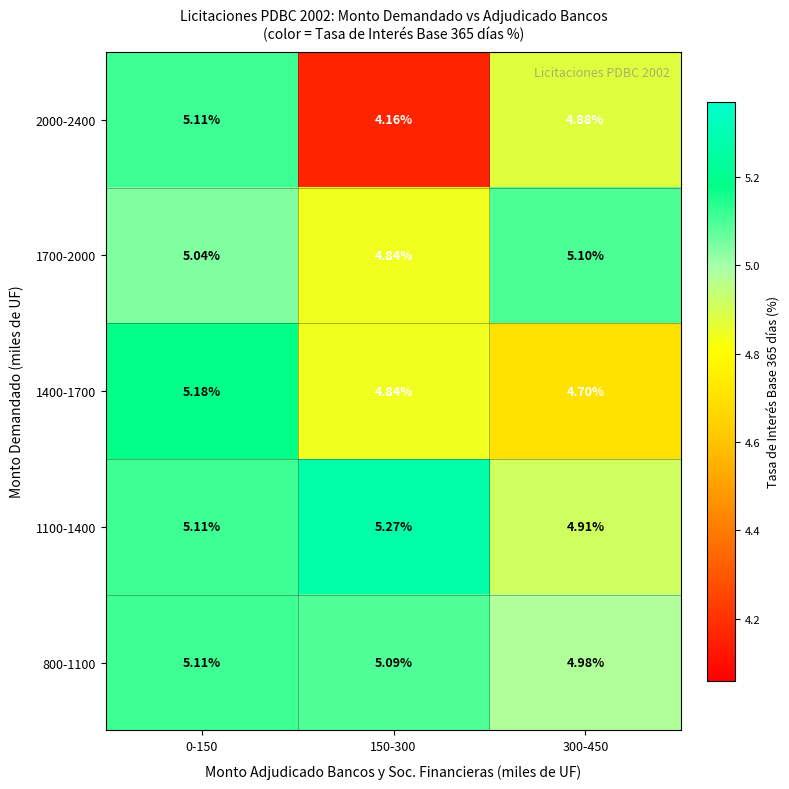

Which category has the lowest value across all series?

150-300